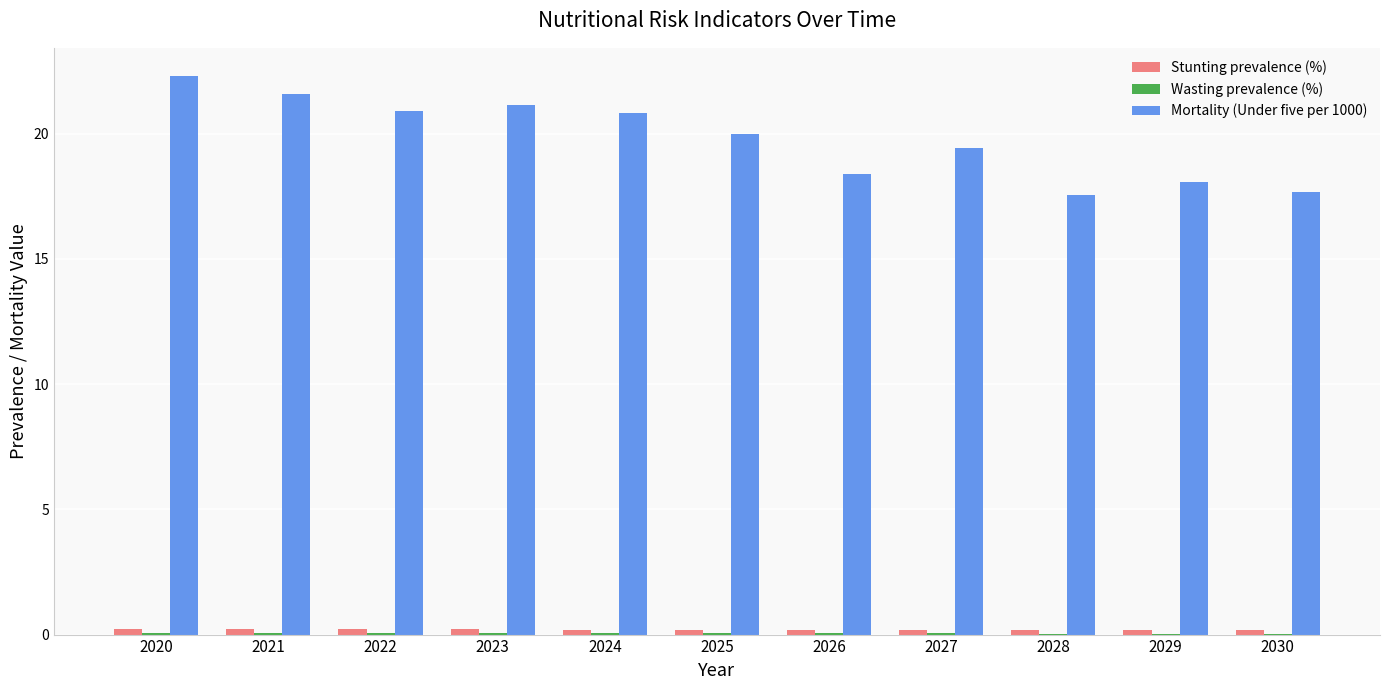

At which category does the chart reach its peak across all series?

2020